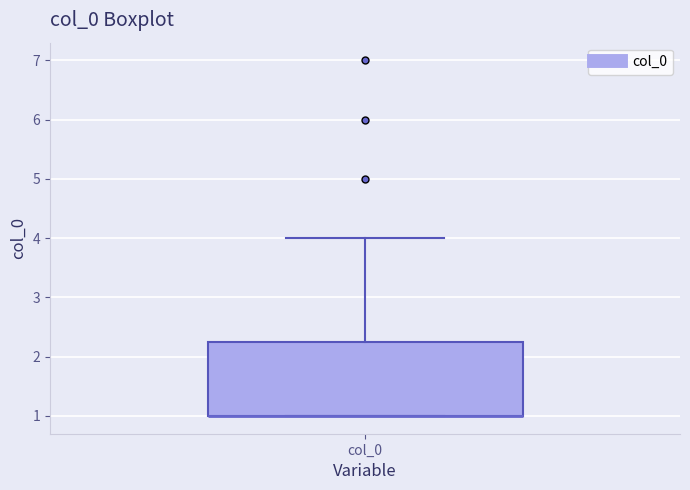

Where is the upper edge of the box for col_0 on the y-axis? The values are not printed on the chart, so give them approximately, as read against the axis.

2.3